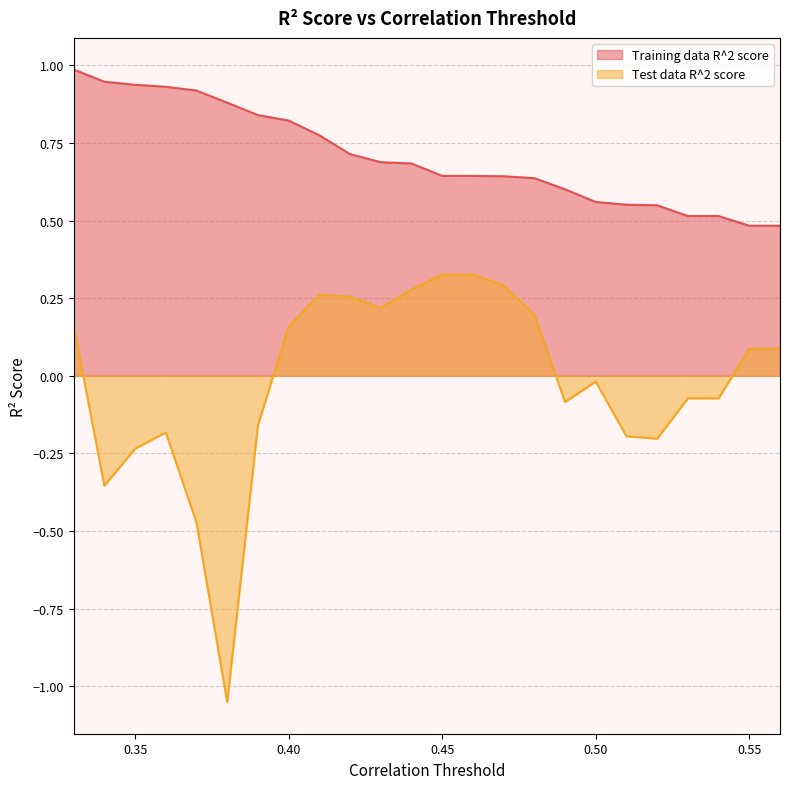

True or false: Test data R^2 score and Training data R^2 score intersect in this chart.

False